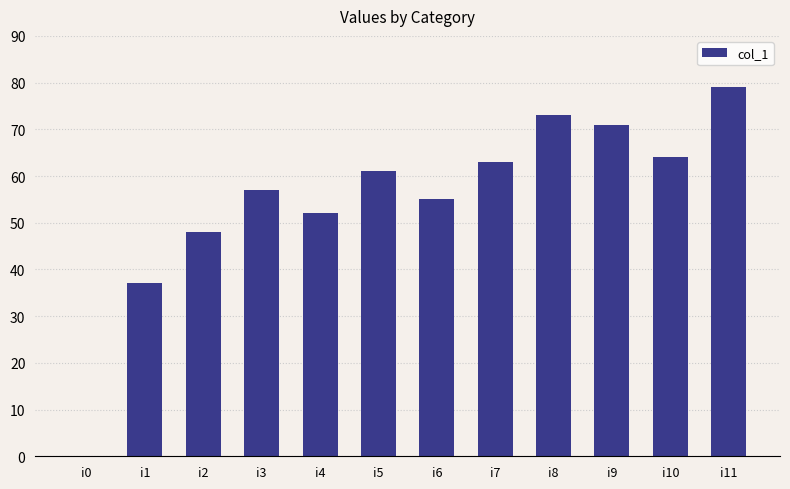

What is the sum of all values?

660